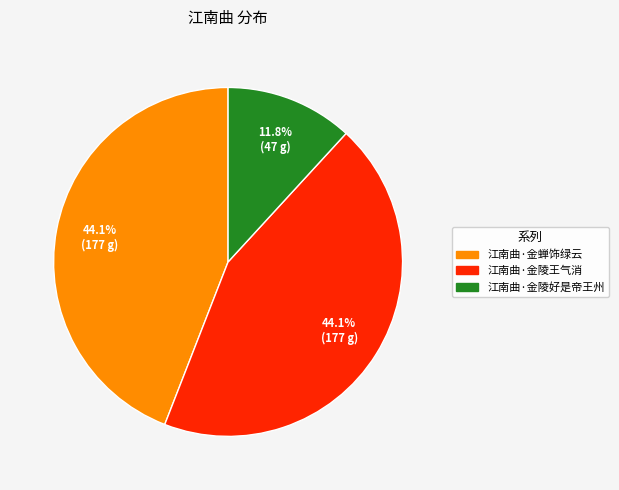

To the nearest percent, what is the combined percentage of 江南曲·金蝉饰绿云 and 江南曲·金陵好是帝王州?

56%